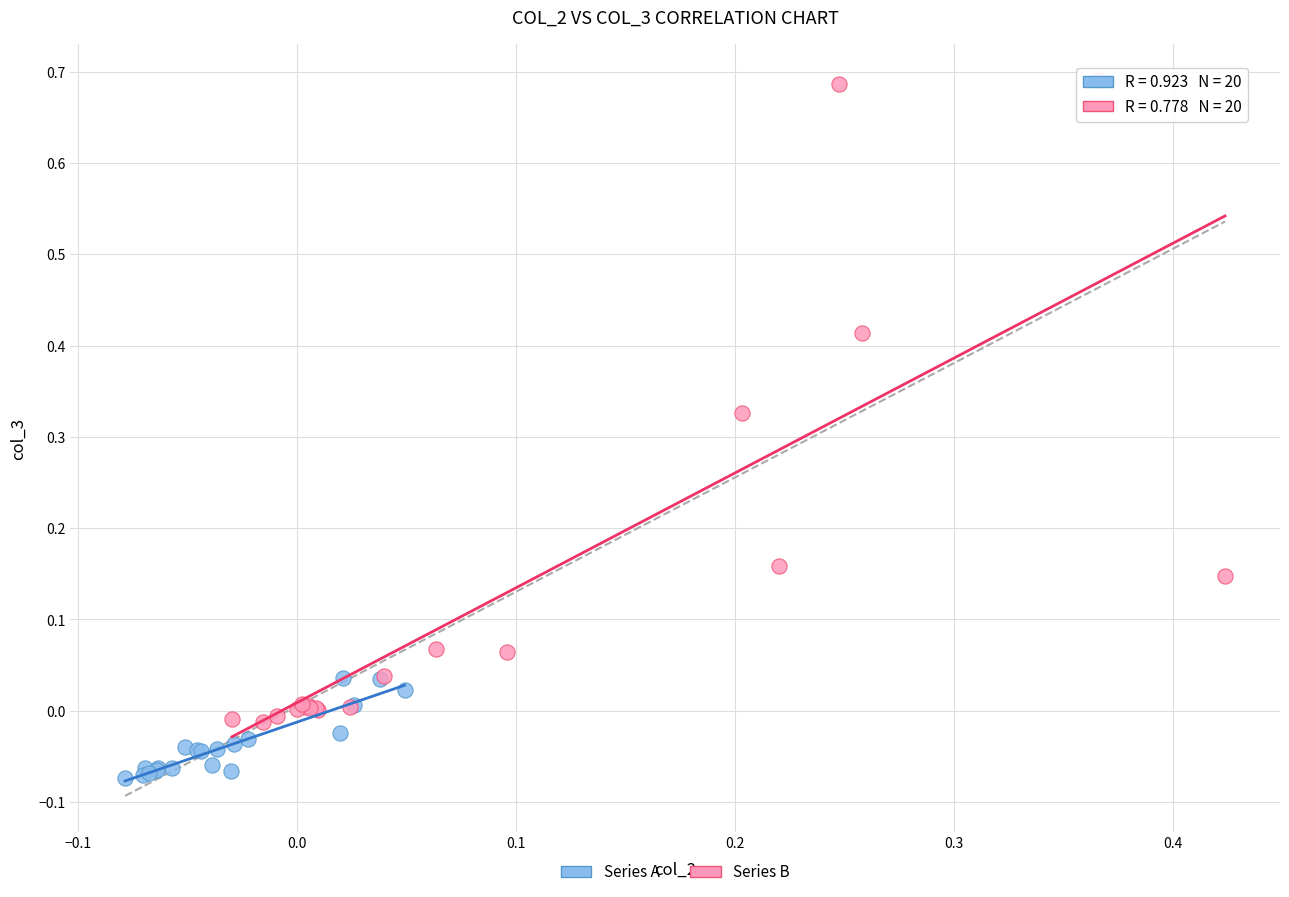

Which series has the widest spread of Y values?

Series B